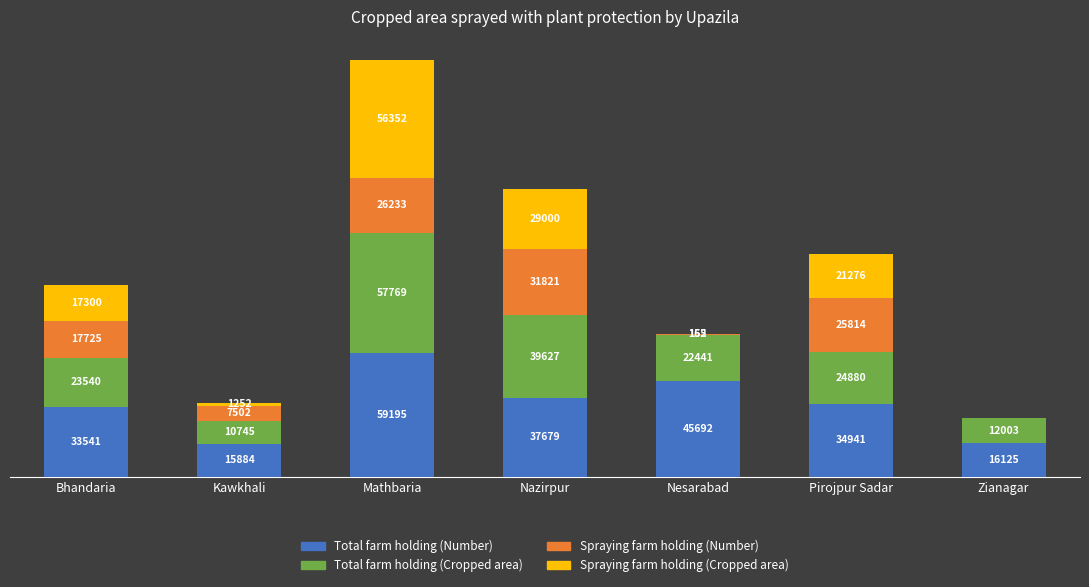

Are the bars horizontal?

No